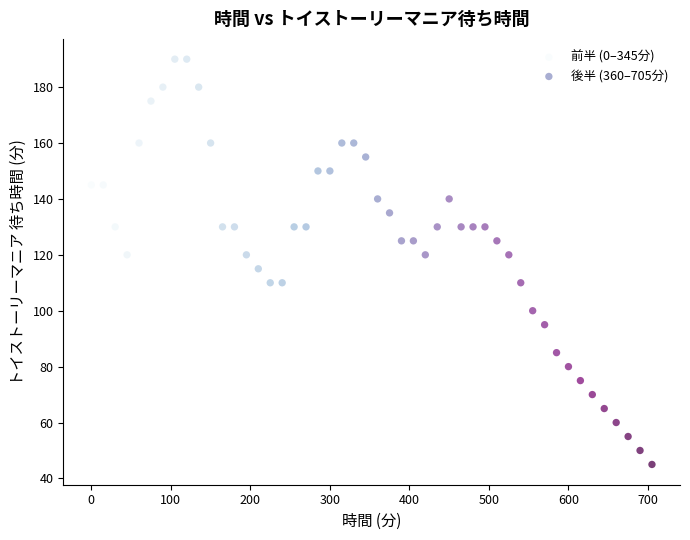

Which series contains the lowest Y value?

後半 (360–705分)